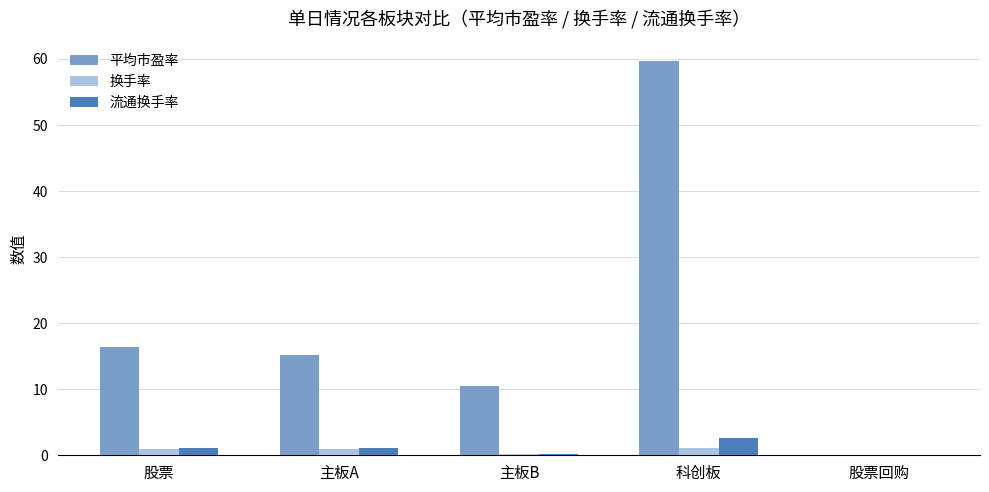

At which category is the sum across all series the highest?

科创板